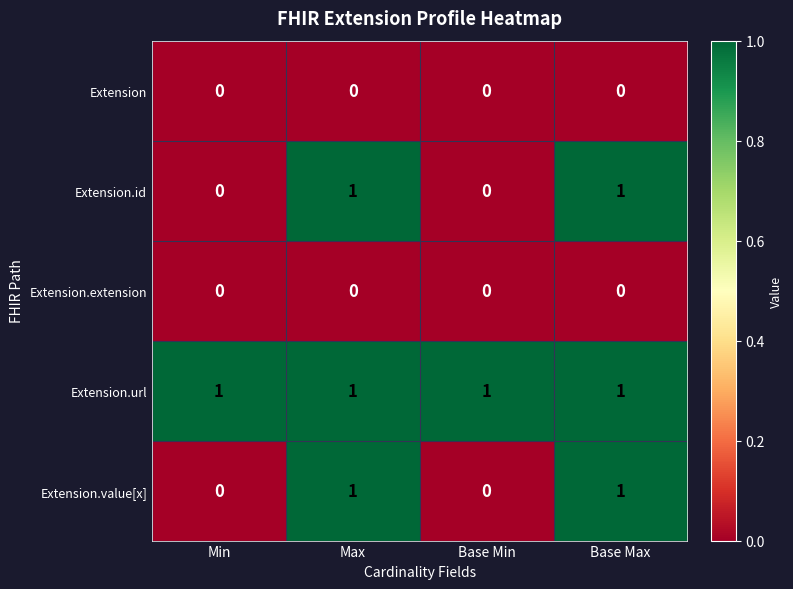

Which series has the largest total across all categories?

Extension.url